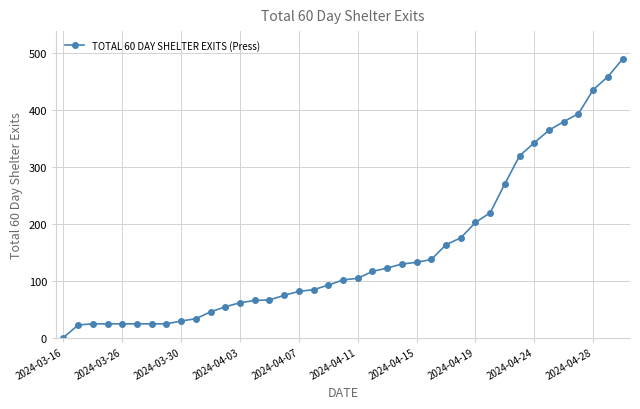

What is the average value?

151